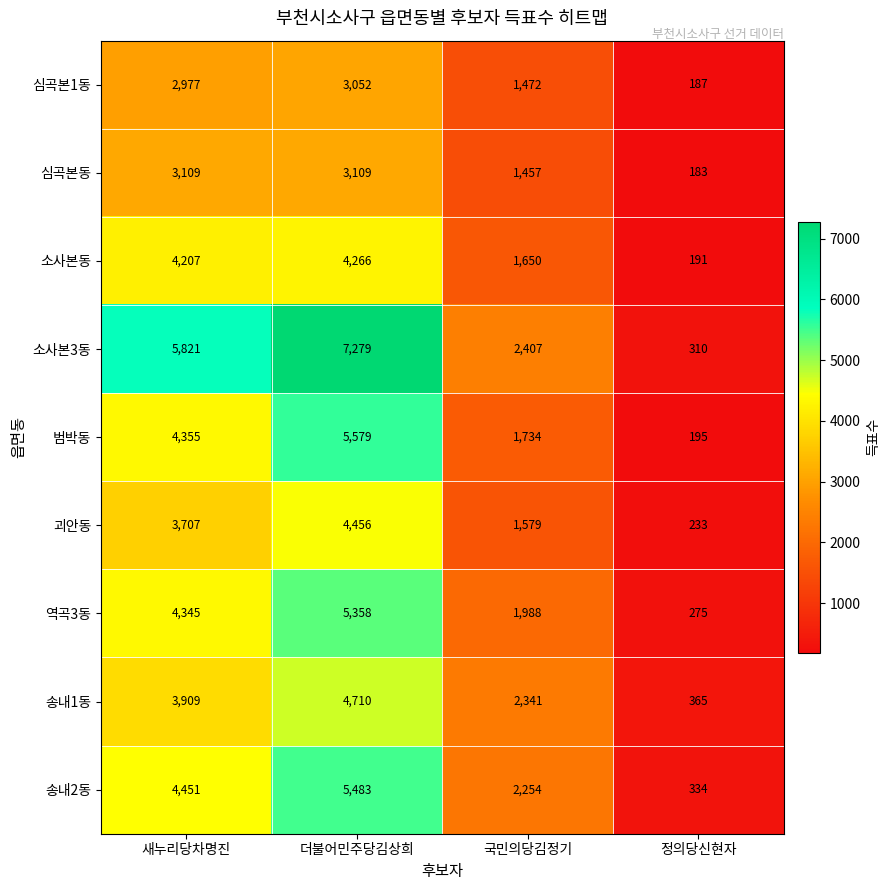

What is the highest value of the 소사본3동 series?

7279